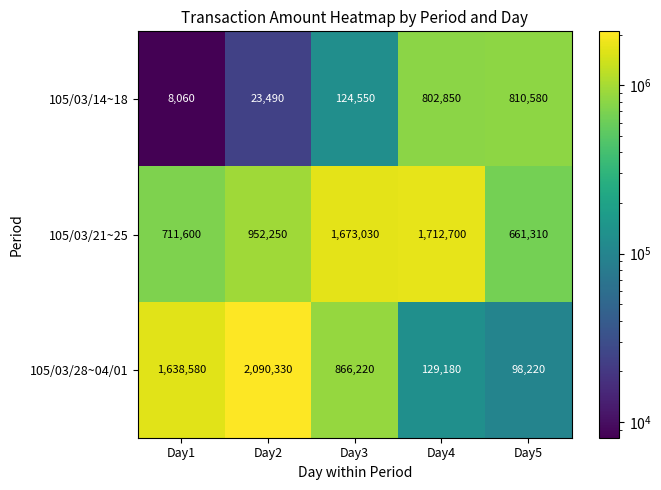

List the series in order of their overall mean, highest first.

105/03/21~25, 105/03/28~04/01, 105/03/14~18